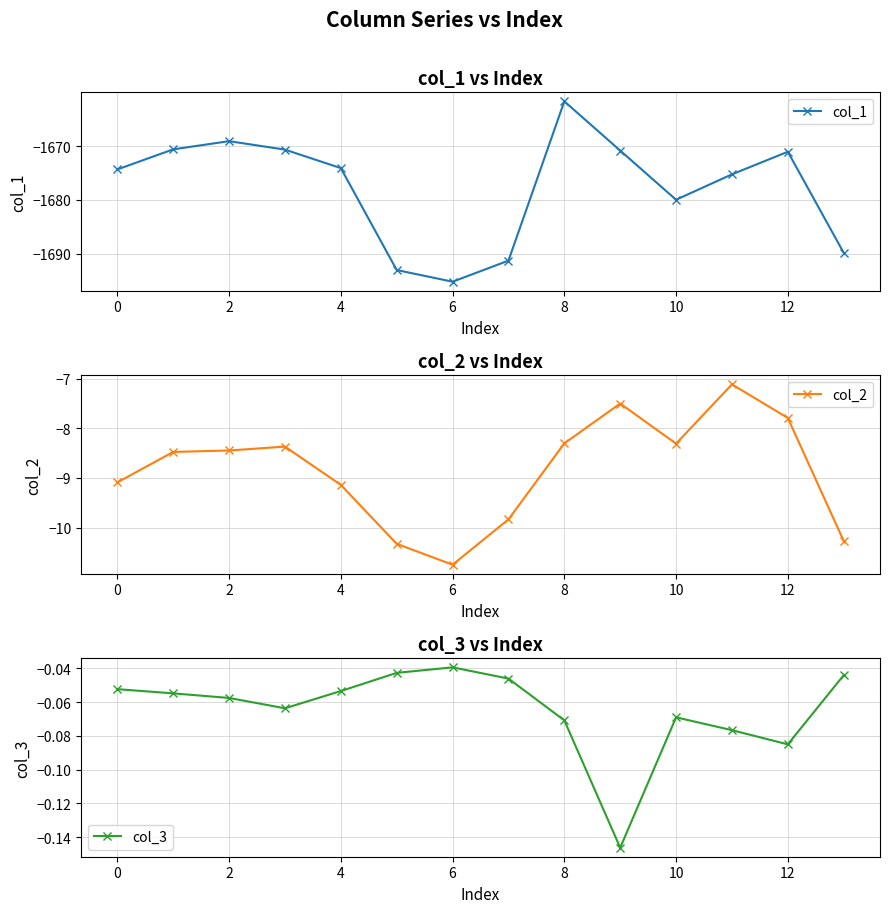

How many lines are shown in the chart?

3